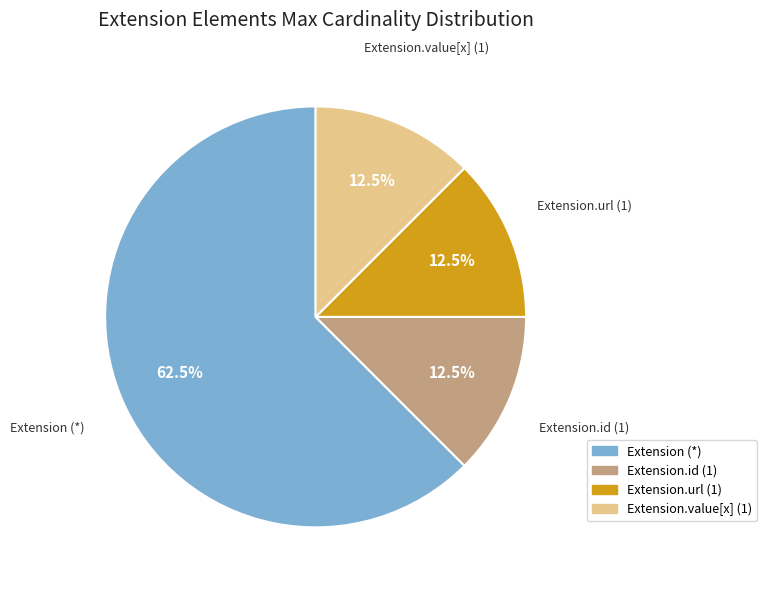

Does any single category account for the majority?

Yes